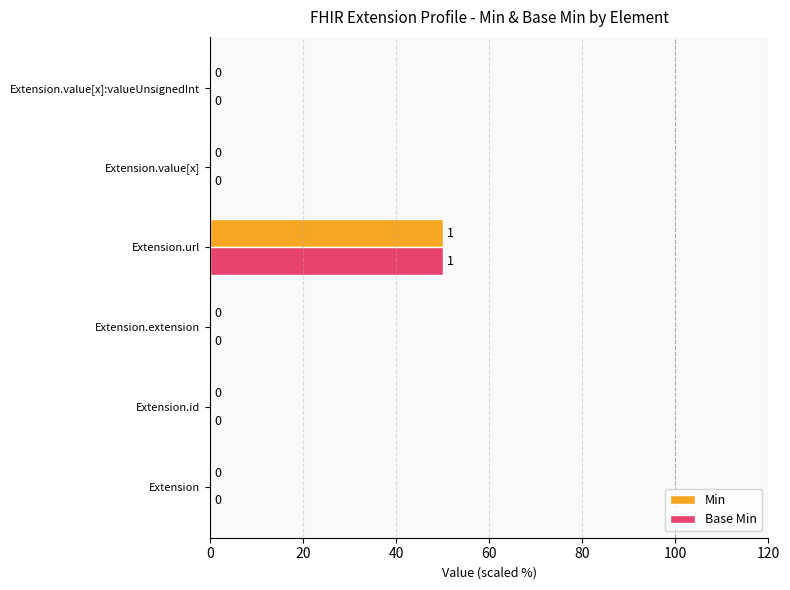

Which category has the highest value across all series?

Extension.url